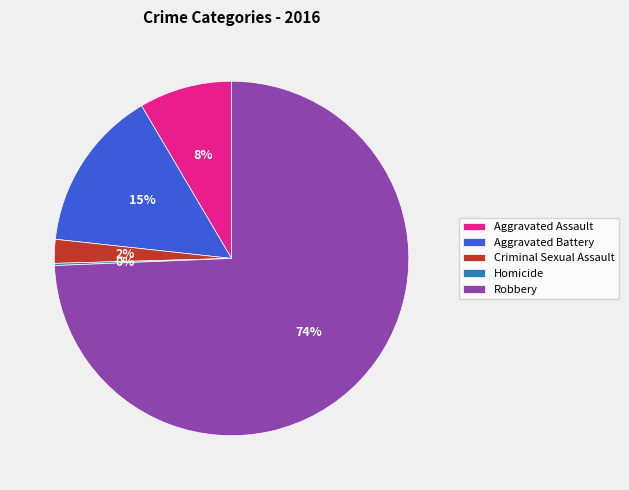

Do Aggravated Assault and Criminal Sexual Assault together represent more than half of the pie?

No